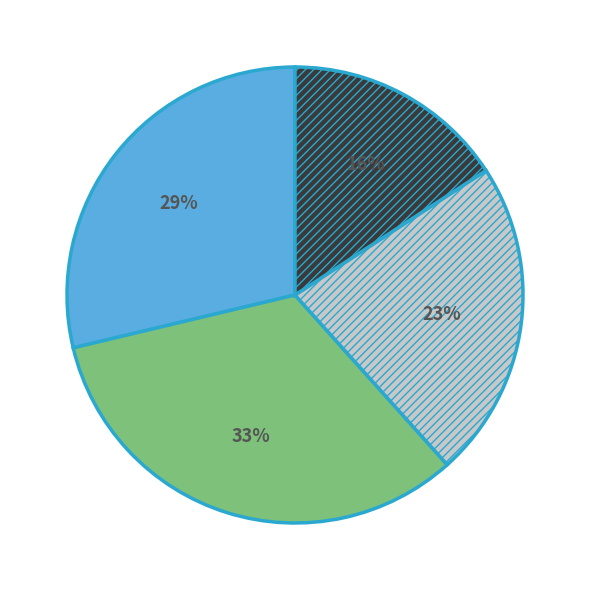

To the nearest percent, what is the difference between the largest and smallest slice percentages?

17%